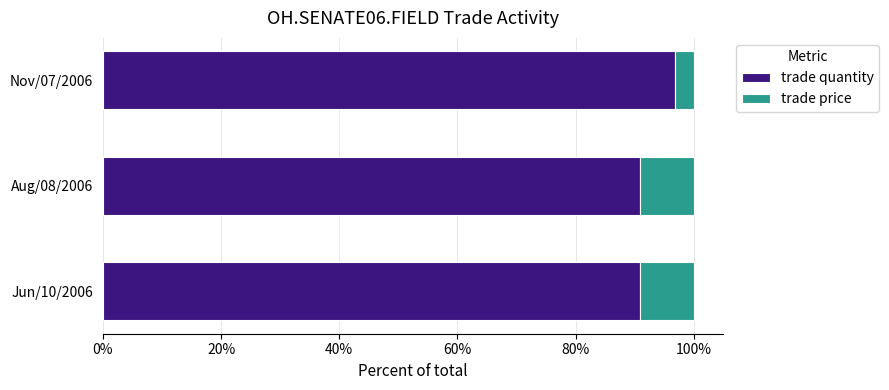

Count the number of categories in the chart.

3